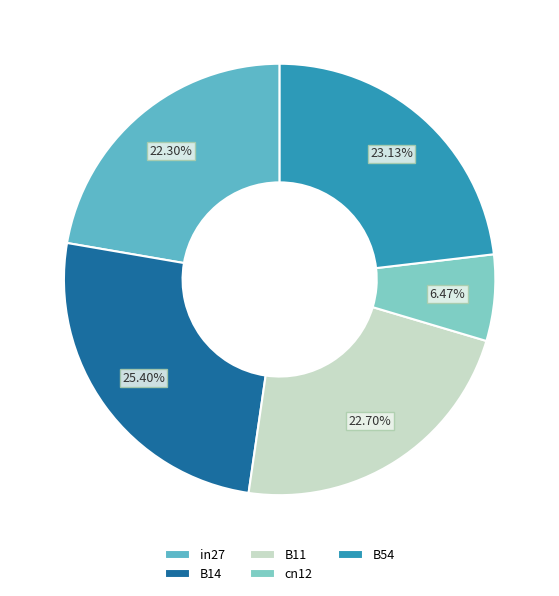

Which has a higher value, B54 or B11?

B54